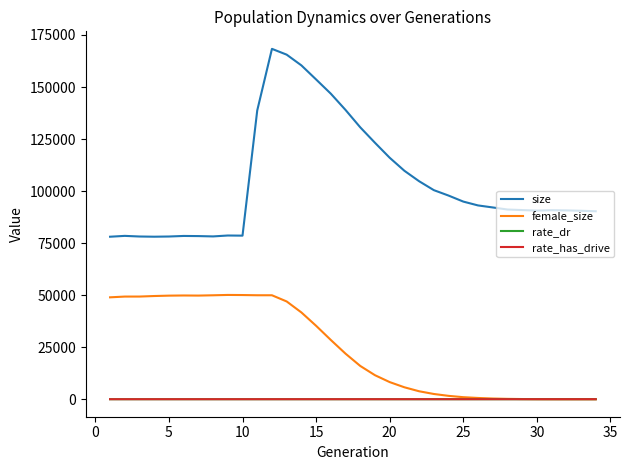

Which series has the largest total across all categories?

size